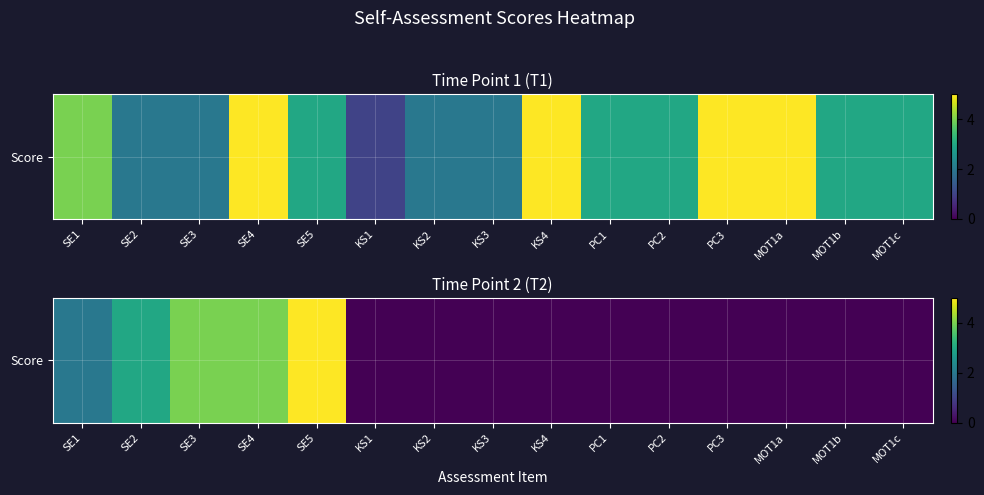

How many positive values are there?

5